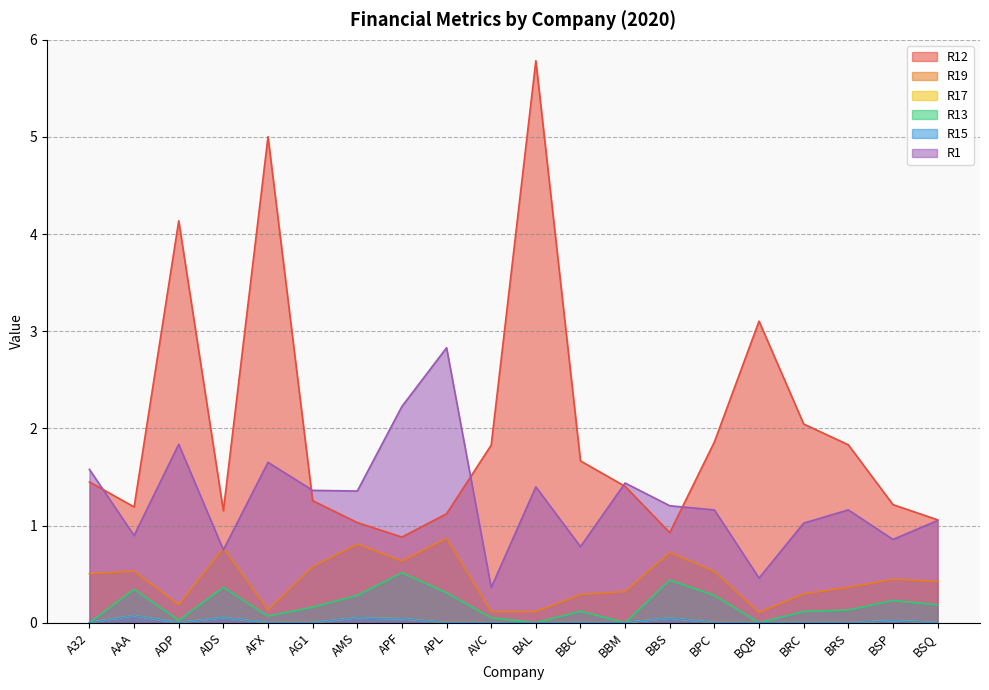

What is the highest value of the R1 series?

2.8